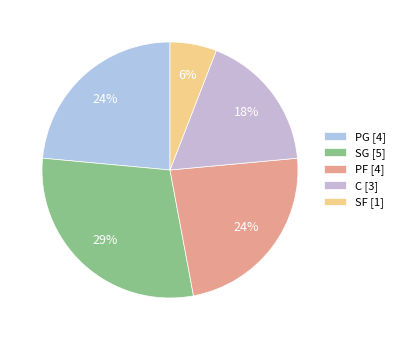

Count the number of slices in the pie.

5